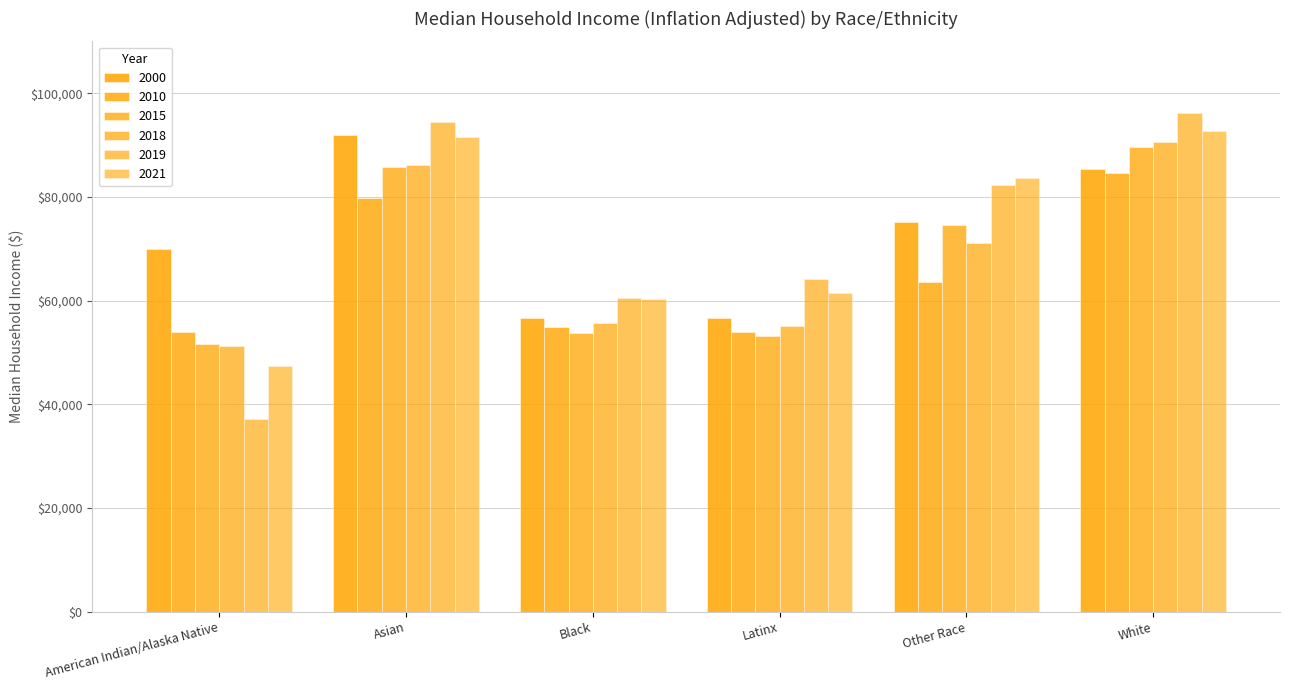

How many bars are there in total?

36